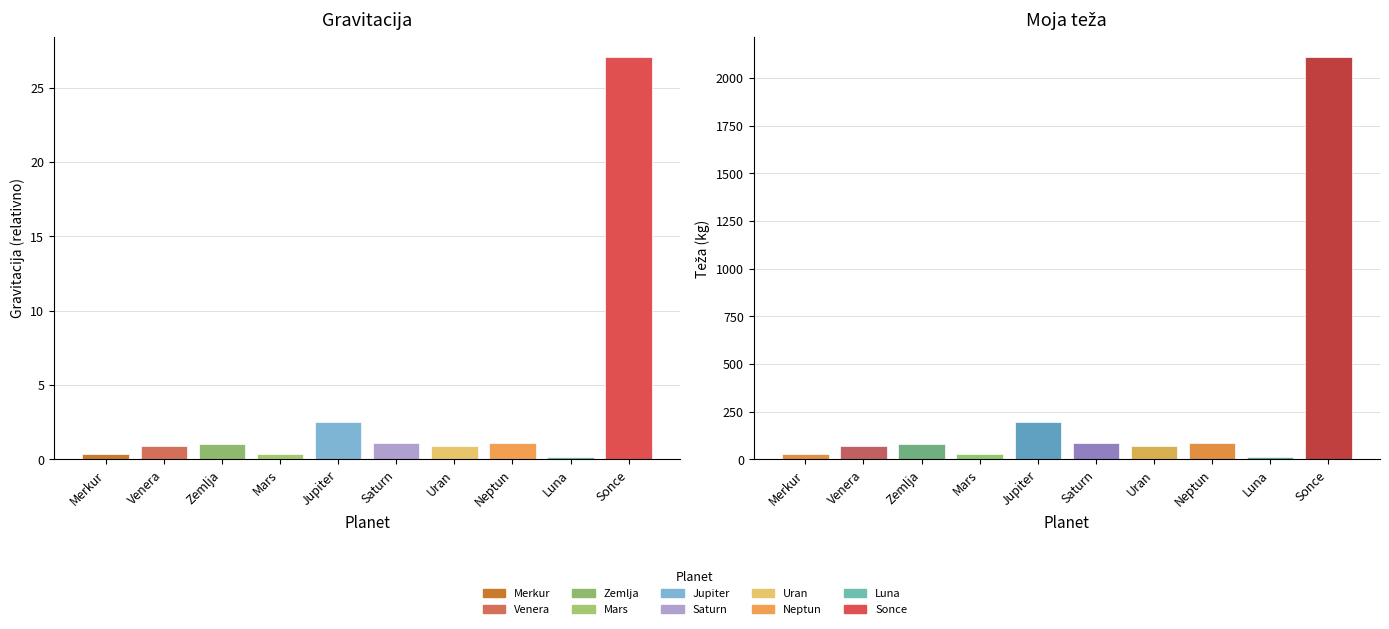

What is the difference between the maximum and minimum values in the Moja teža series?

2098.7